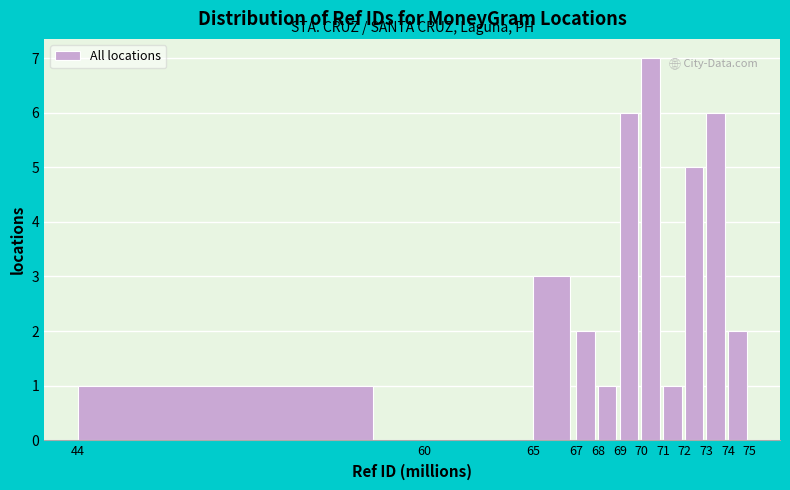

How tall is the bar that spans 69 to 70 on the x-axis? The values are not printed on the chart, so give them approximately, as read against the axis.

6